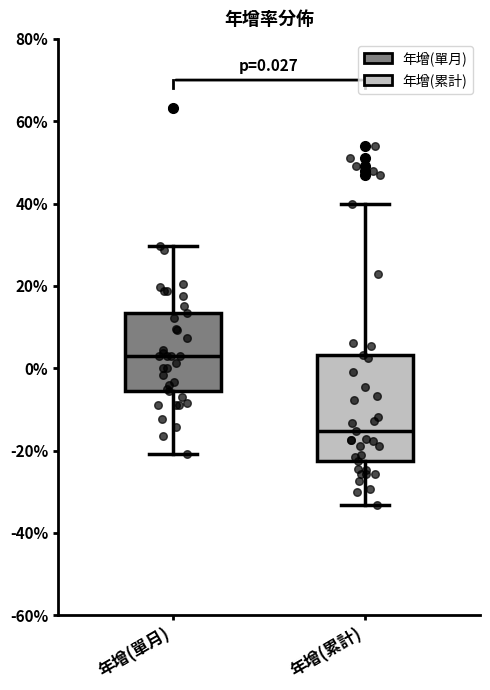

Which box's median line is the lowest?

年增(累計)